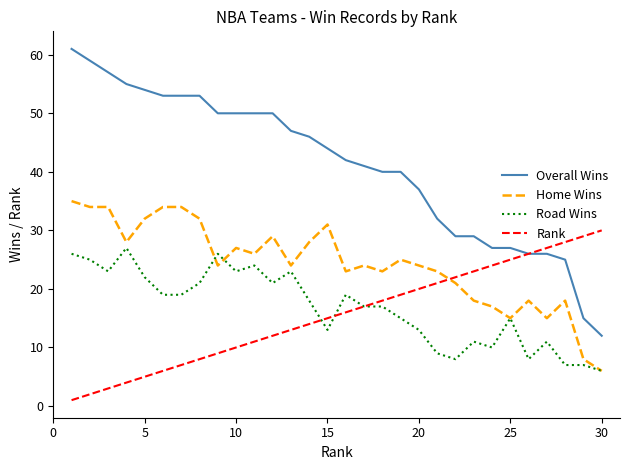

Rank the series by their maximum value, from lowest to highest.

Road Wins, Rank, Home Wins, Overall Wins